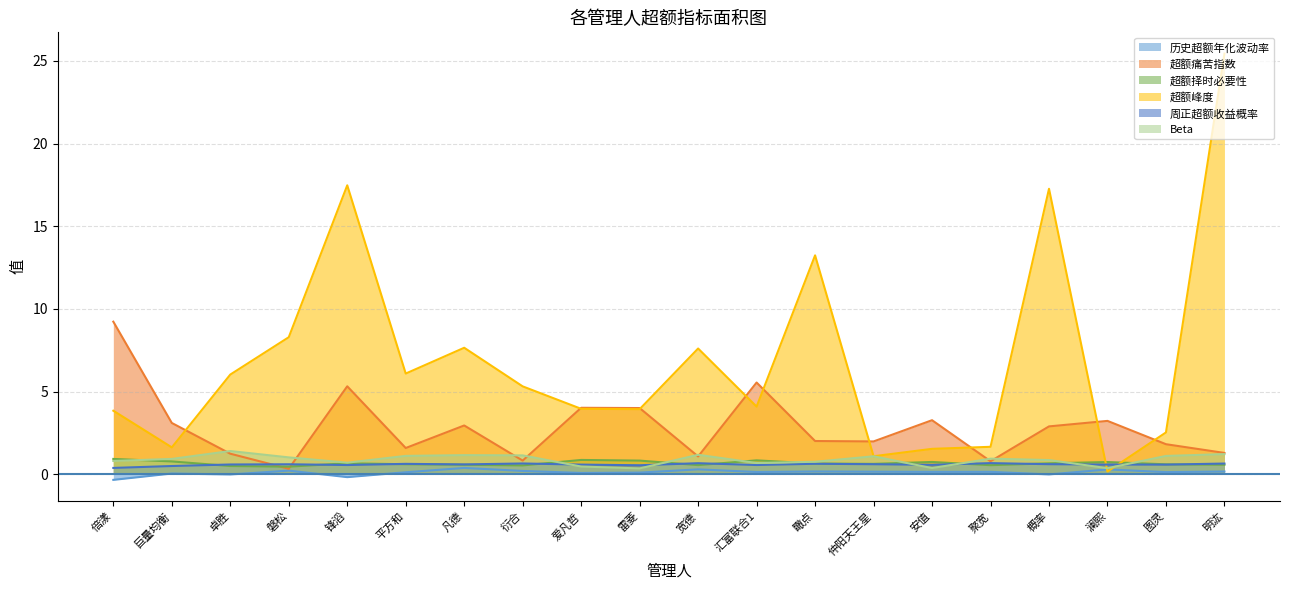

True or false: 历史超额年化波动率 has a value of 0.1 at 安值.

True